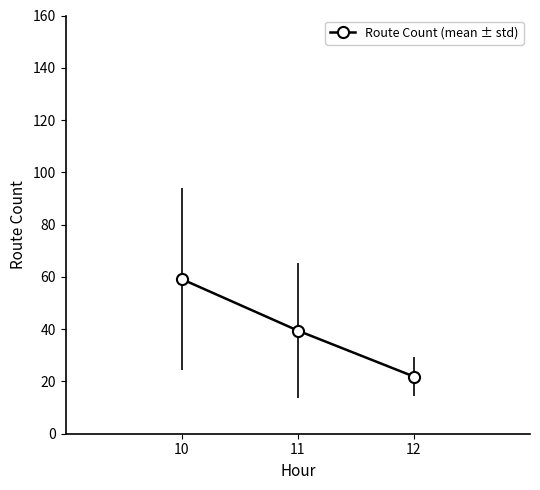

What is the value of the 3rd point from the left?

21.9